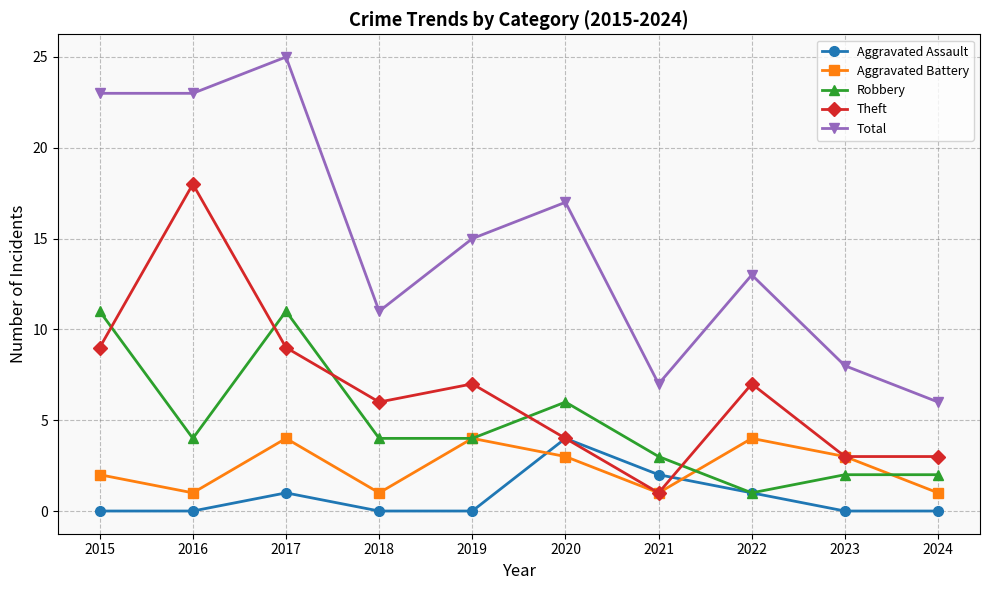

What is the greatest value displayed?

25